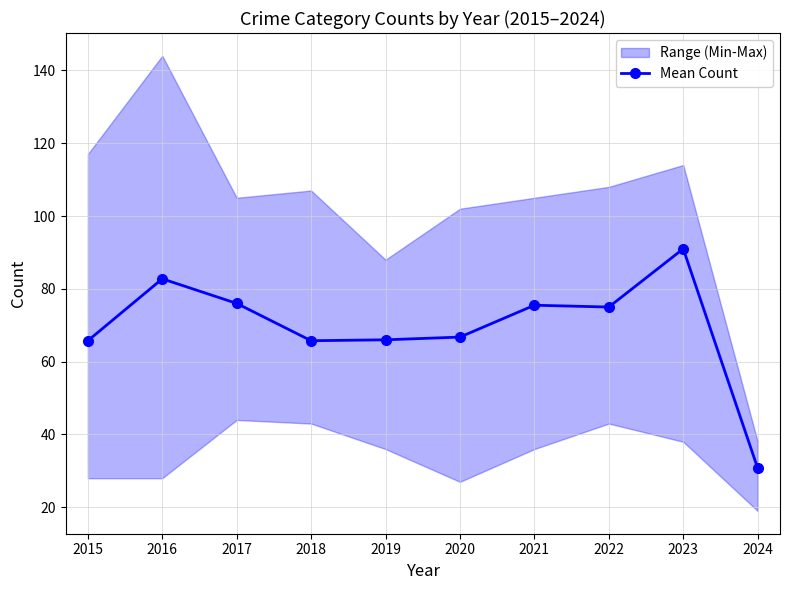

Where does the data first go above 75?

2016